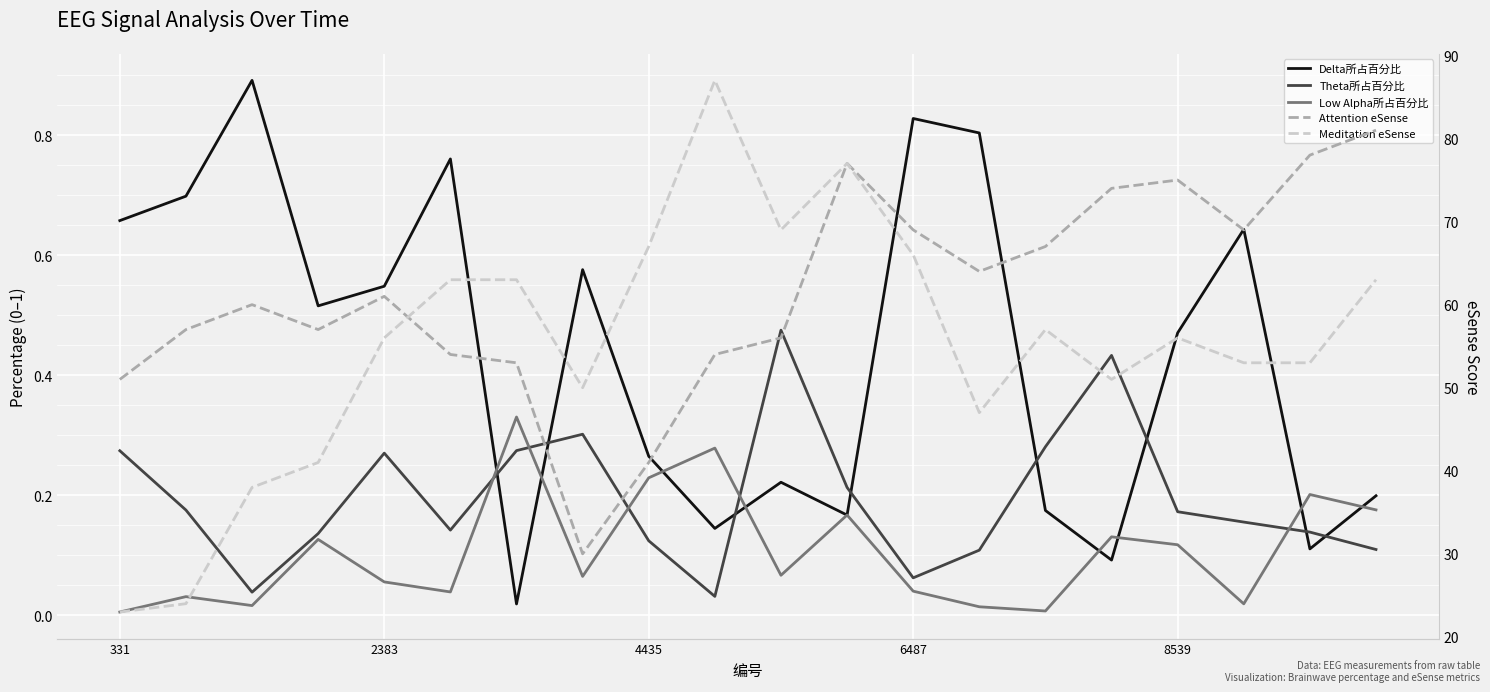

Rank the categories by Theta所占百分比 value from highest to lowest.

10, 15, 7, 14, 6, 331, 8539, 11, 2383, 16, 17, 5, 18, 6487, 8, 19, 13, 12, 4435, 9